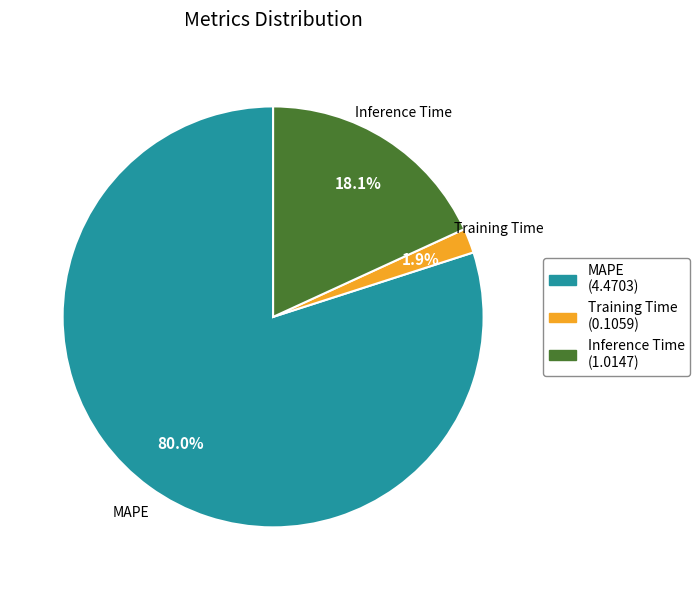

True or false: MAPE accounts for 67% of the total.

False